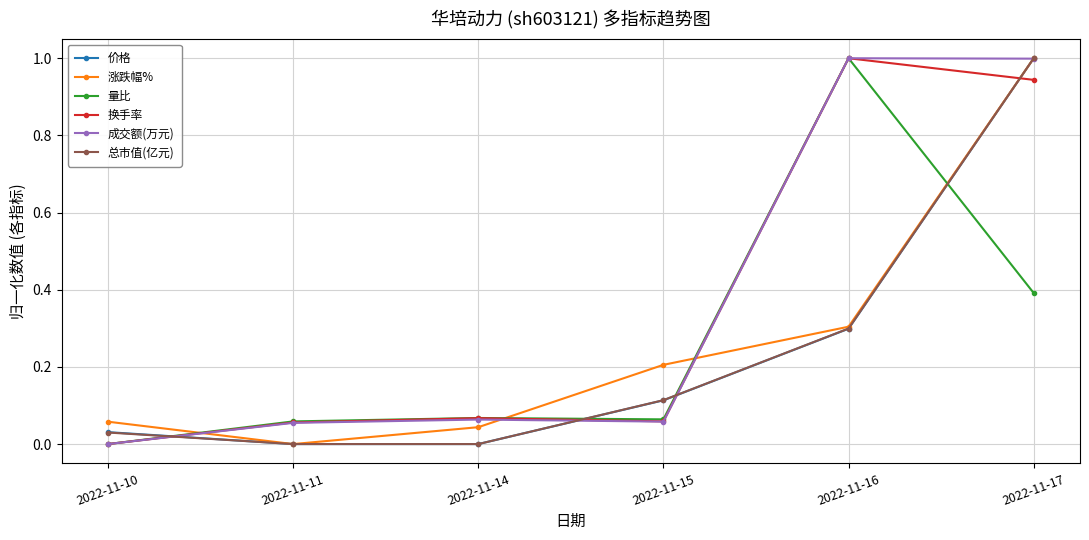

The 成交额(万元) series shows 1.7 at 2022-11-17. True or false?

False